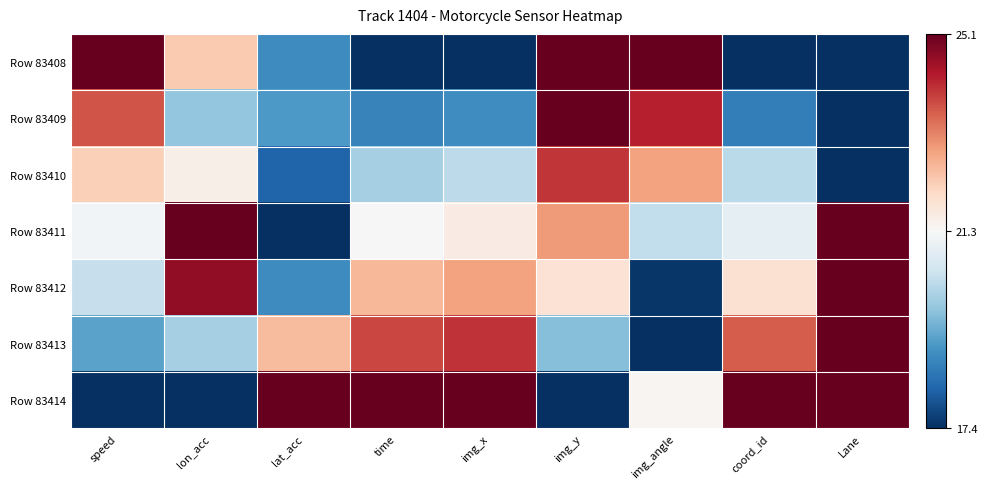

How many data points does each series have?

9